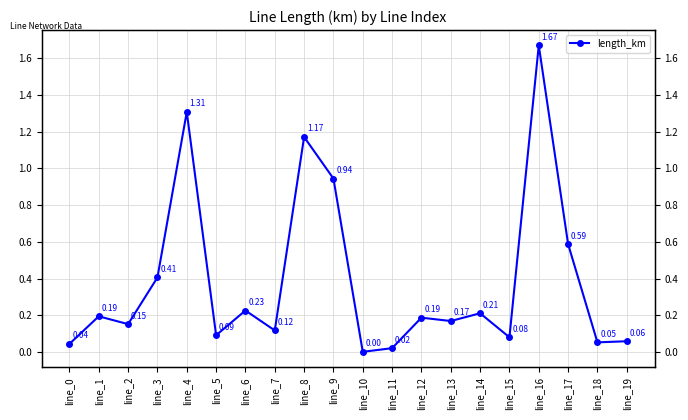

At which label is the value closest to 0?

line_10